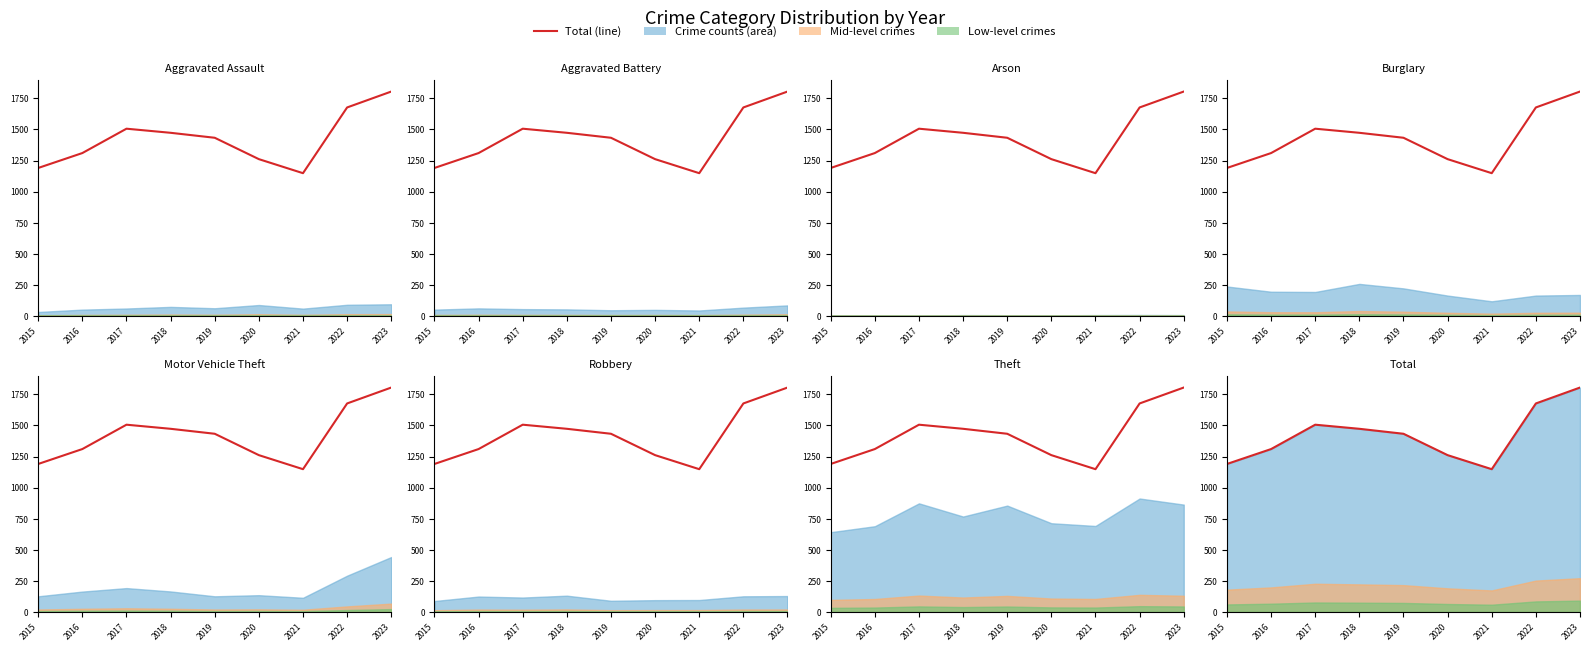

True or false: there are more than 1 points higher than both neighbors.

False